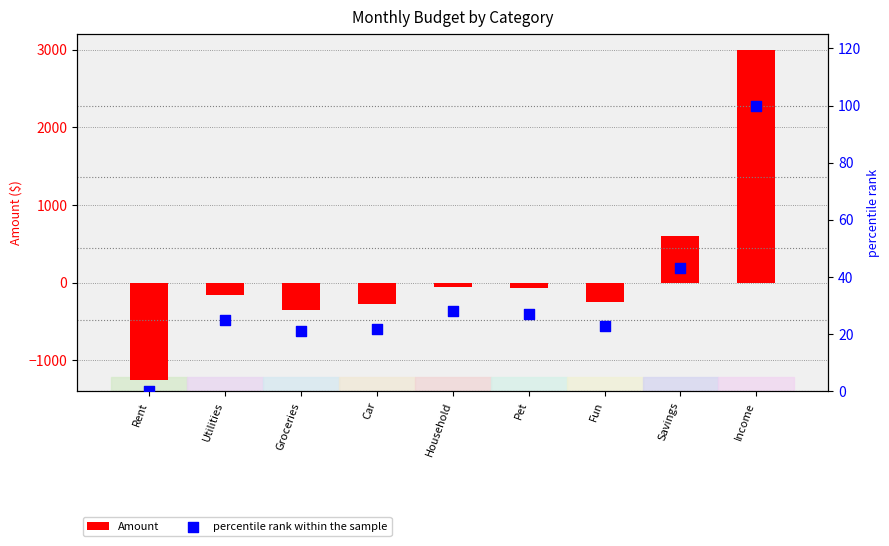

Is the value of Amount at Income greater than the value of percentile rank within the sample at Savings?

Yes